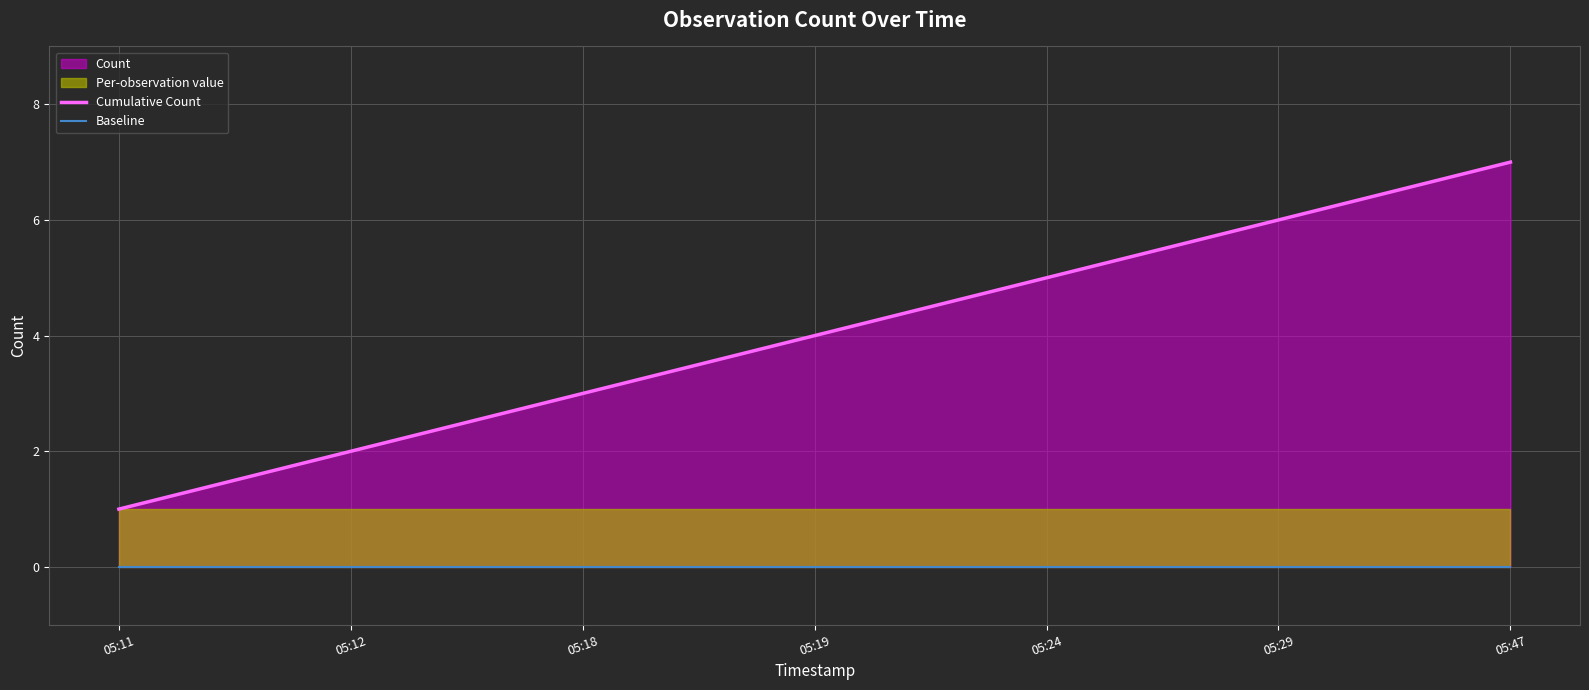

How many lines are shown in the chart?

2